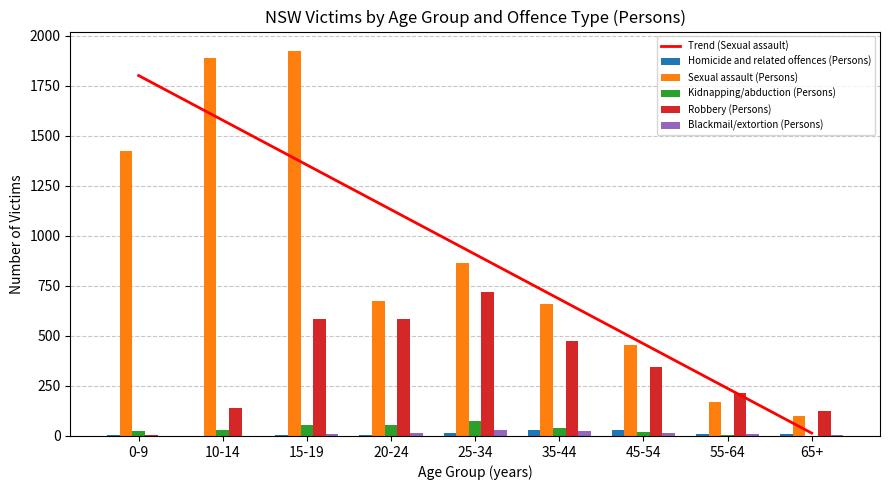

What are all the series names shown in the legend?

Trend (Sexual assault), Homicide and related offences (Persons), Sexual assault (Persons), Kidnapping/abduction (Persons), Robbery (Persons), Blackmail/extortion (Persons)